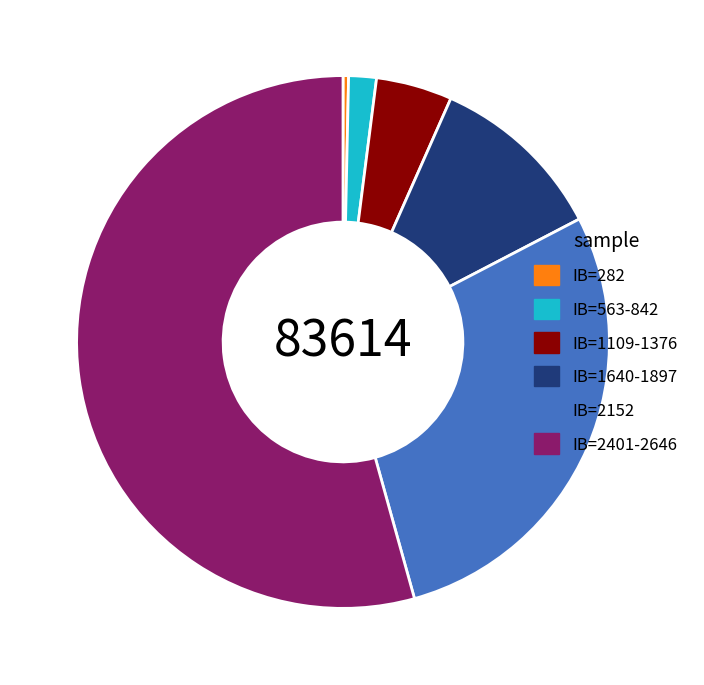

Does IB=563-842 represent more than half of the total?

No